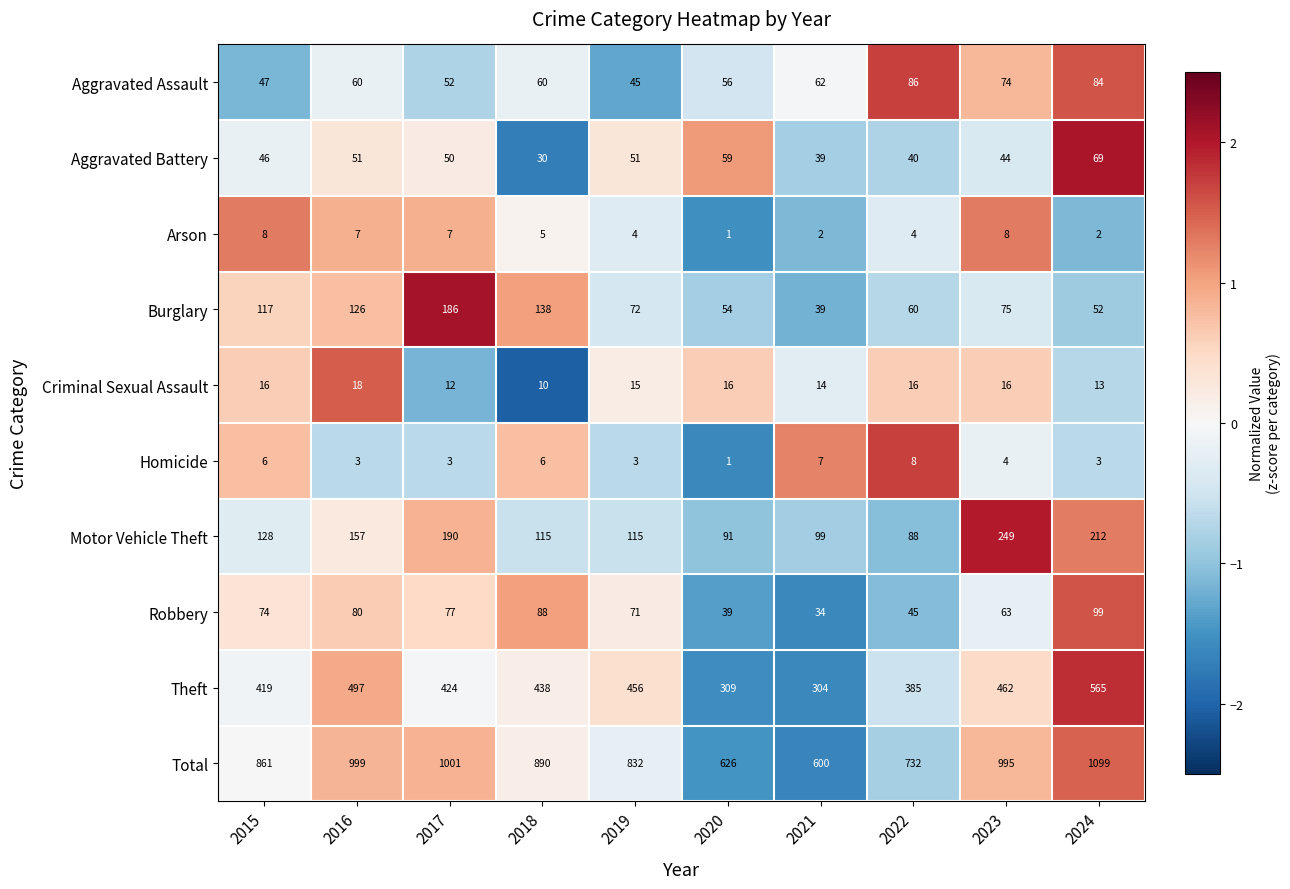

Which series has the largest range (max minus min)?

Total